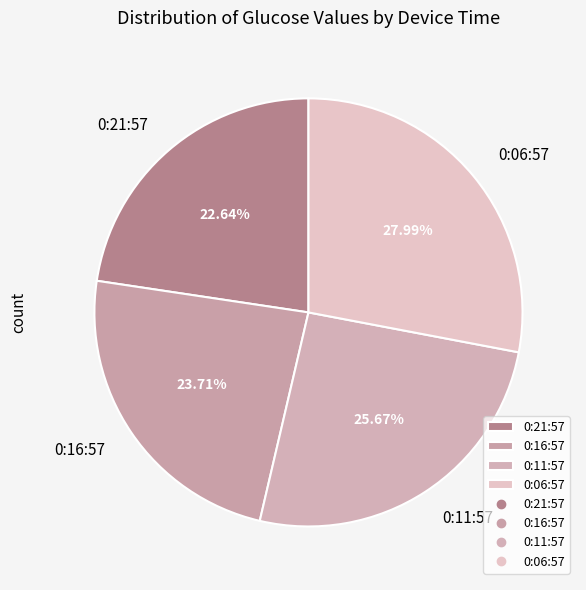

How much of the chart is everything except 0:21:57?

77.4%